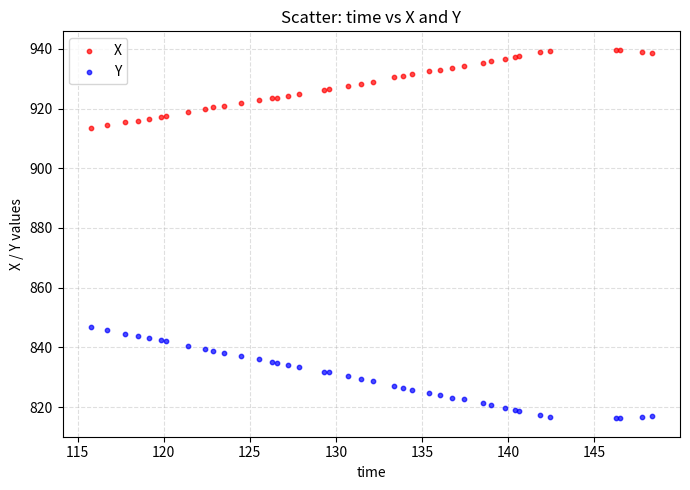

Which series reaches the minimum Y coordinate?

Y